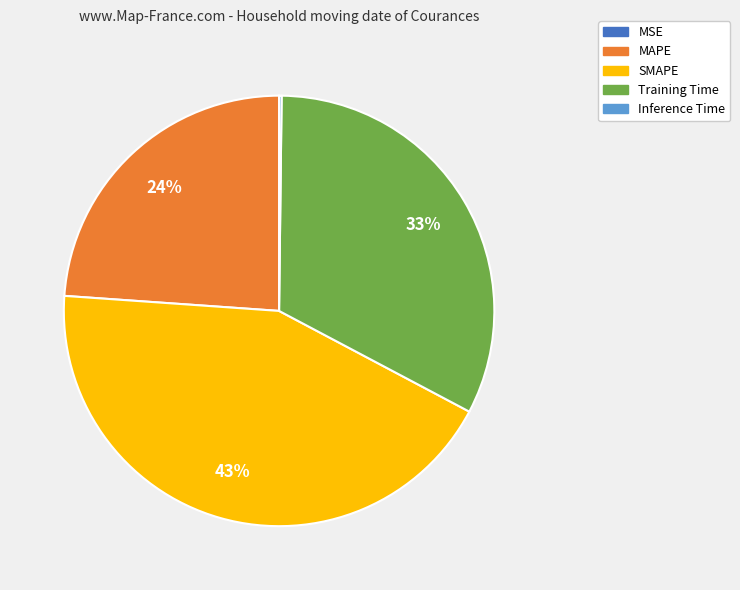

To the nearest percent, what percentage of the pie is MAPE?

24%